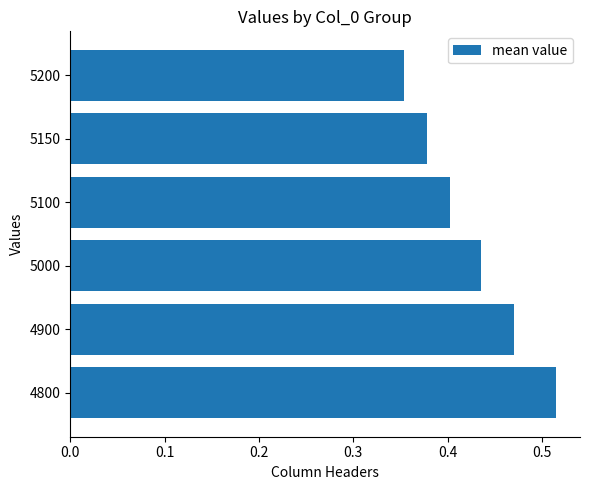

Where is the data nearest to the value 0?

5200